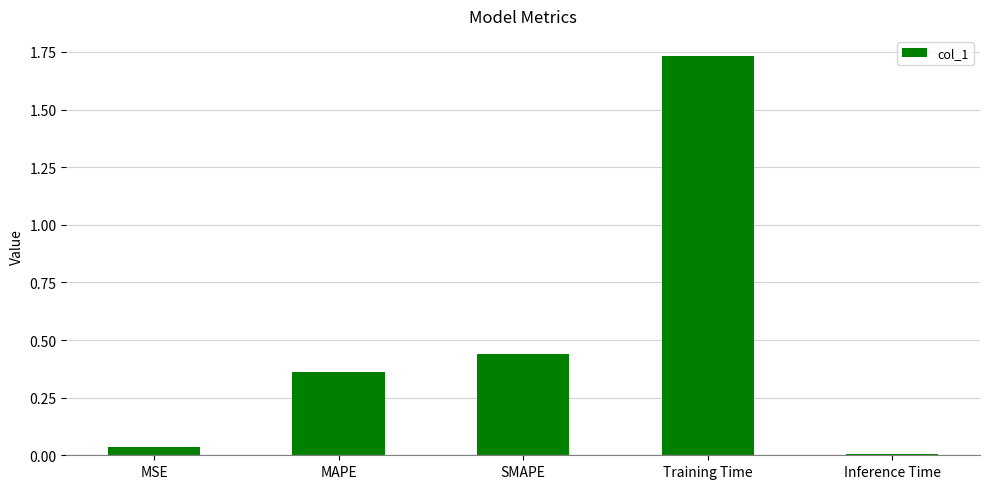

Between MAPE and Inference Time, which is larger?

MAPE